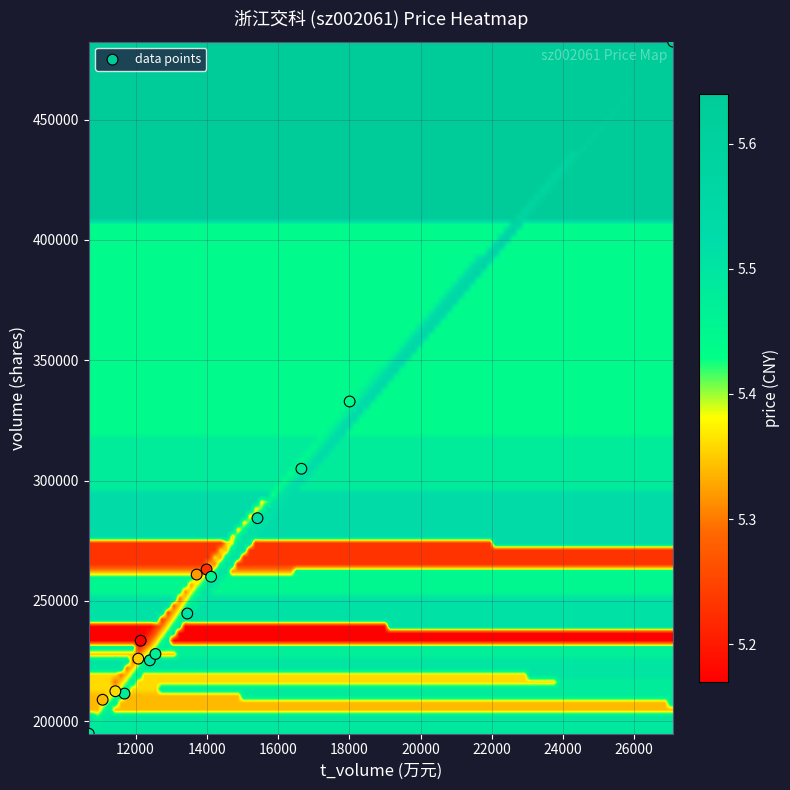

What Y value in the scatter plot is closest to 338586?

332849